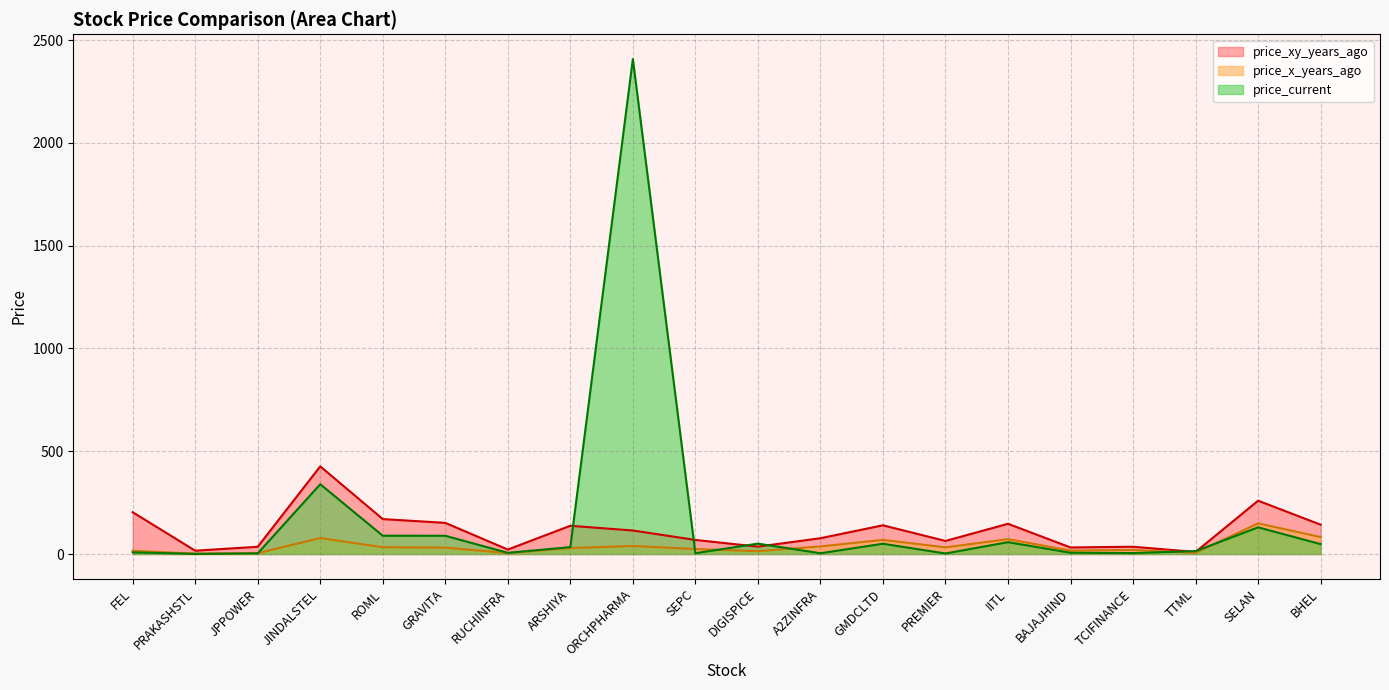

The value of price_current at BAJAJHIND is 10.4. True or false?

False